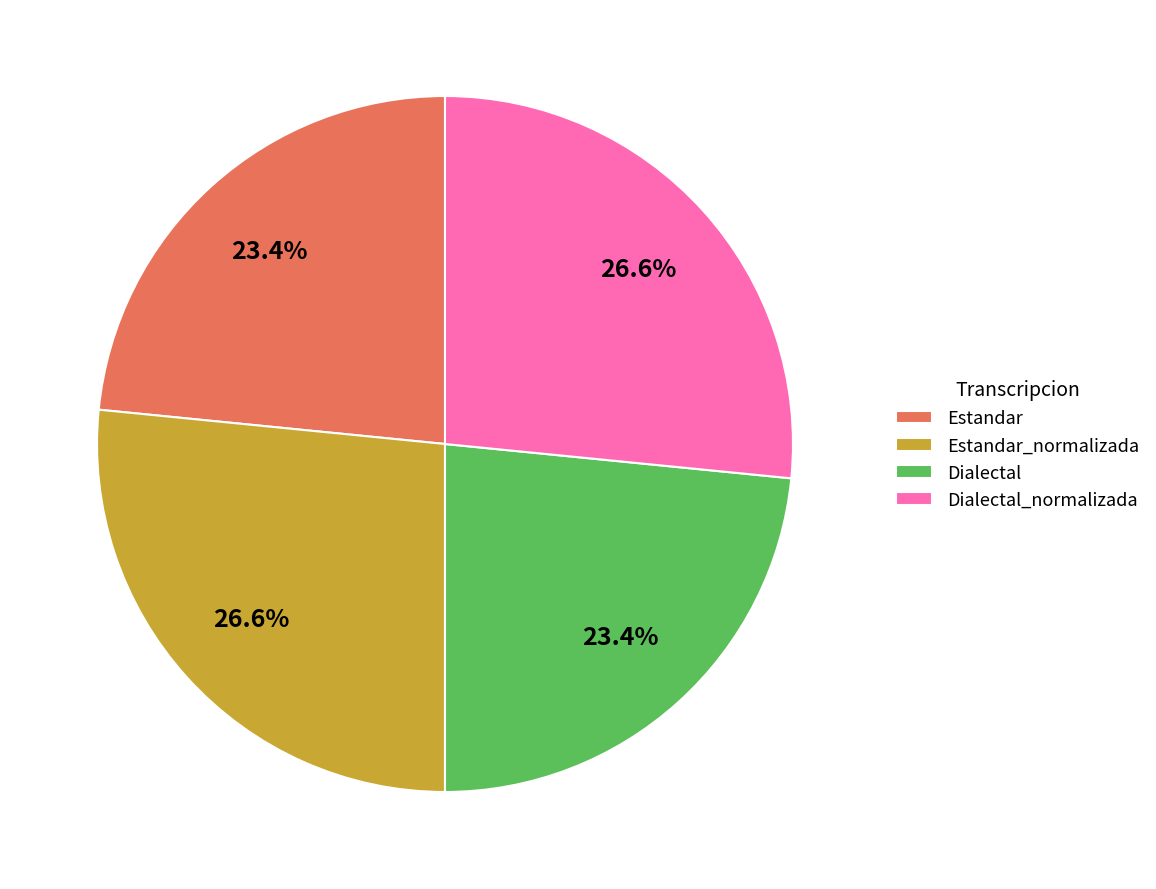

To the nearest percent, what is the combined percentage of Dialectal and Estandar?

47%